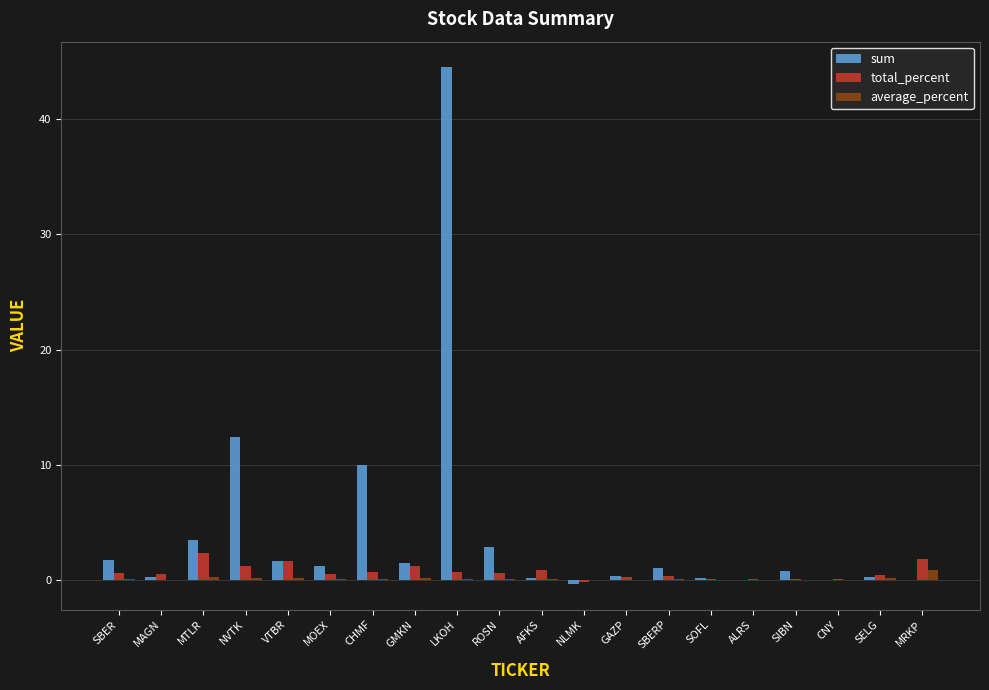

The value of sum at SBERP is 1.0. True or false?

True